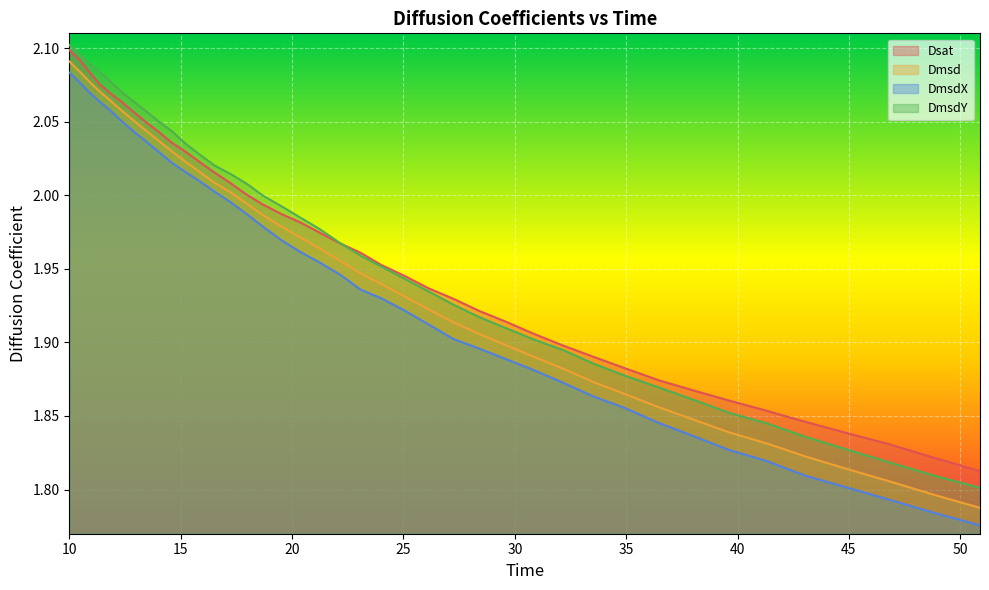

True or false: Dmsd and DmsdX cross at least once.

False